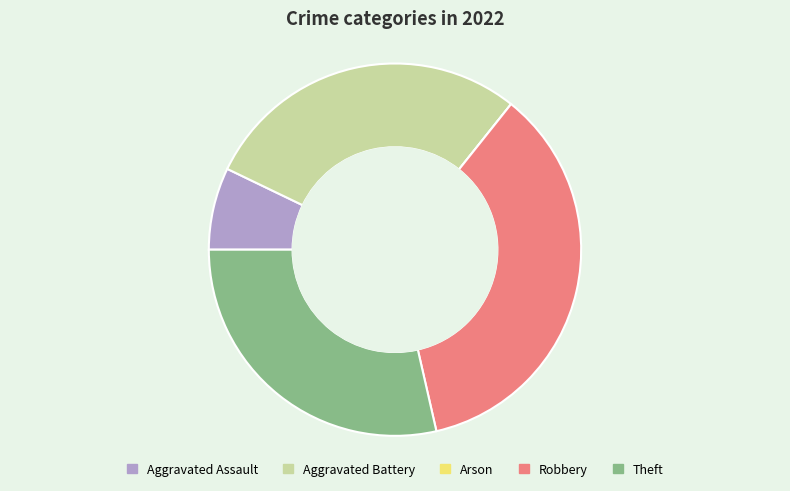

The Theft slice represents 19% of the pie. True or false?

False